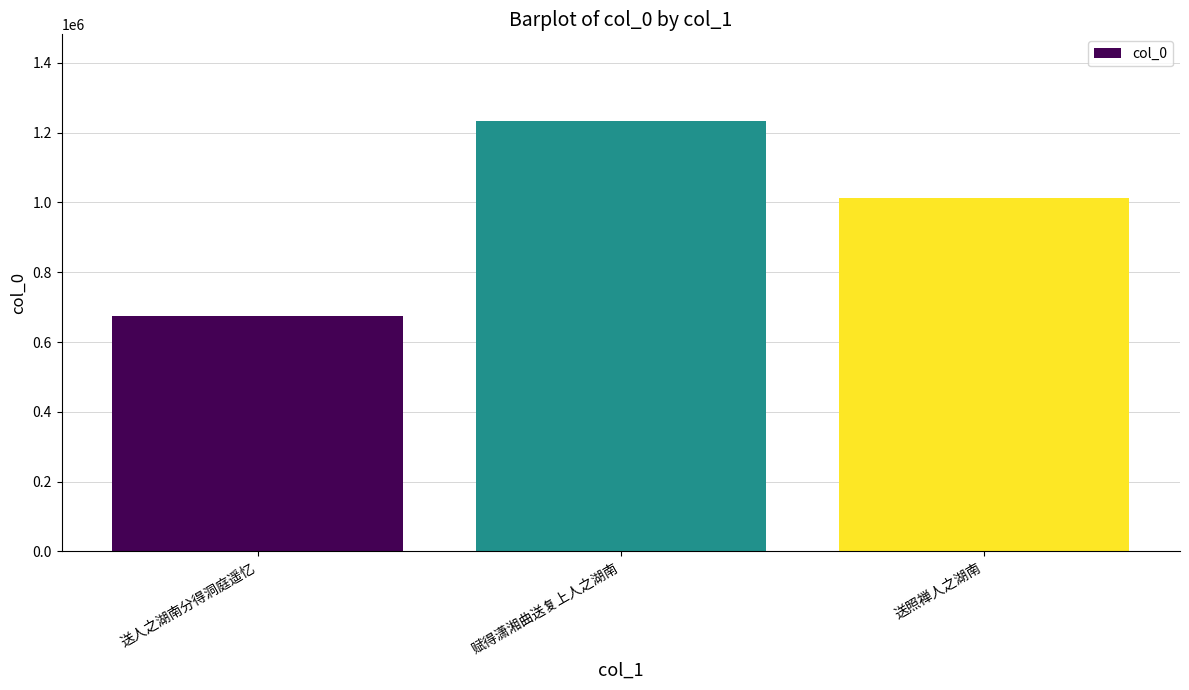

Which category has the highest value across all series?

赋得潇湘曲送复上人之湖南